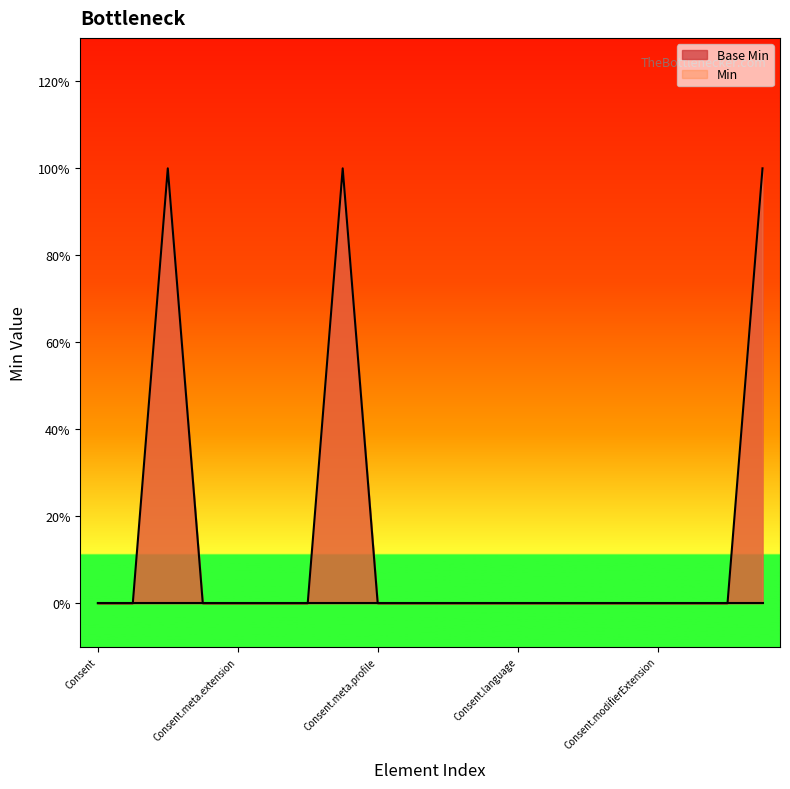

How many values exceed 0?

3